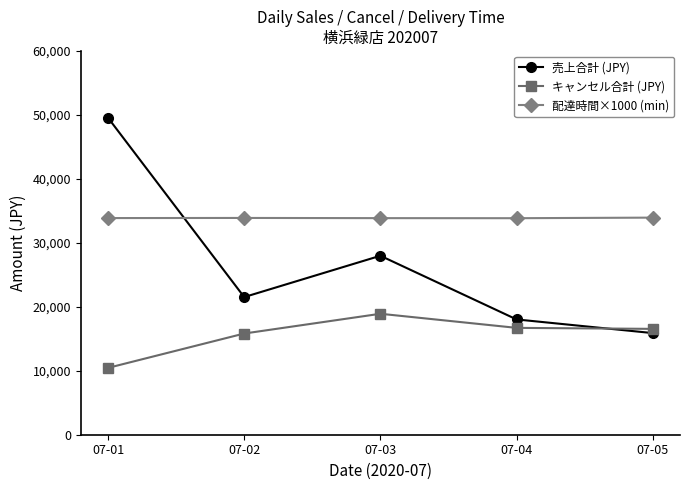

True or false: キャンセル合計 (JPY) has more than 1 interior local peaks.

False